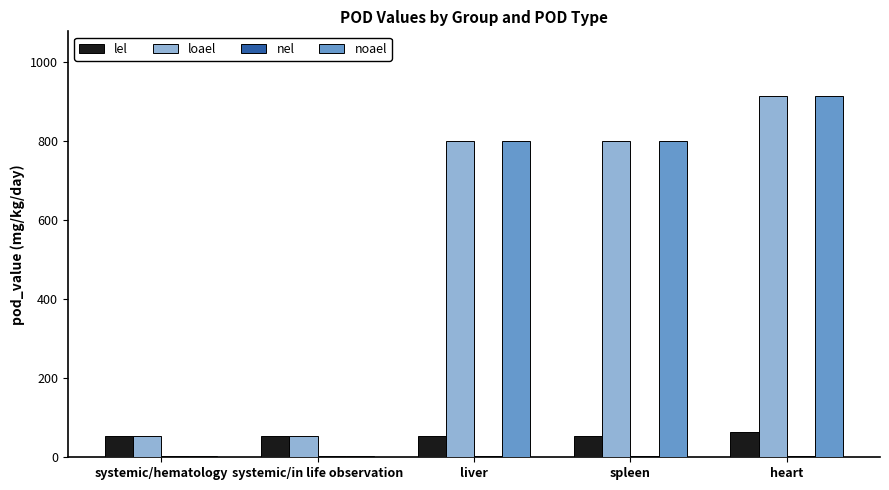

Which series changed the most between systemic/in life observation and spleen?

noael